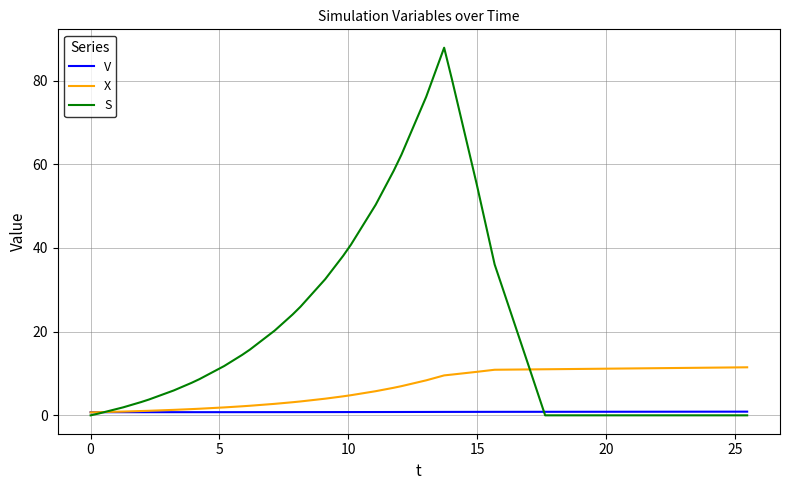

What is the maximum value shown in the chart?

87.9